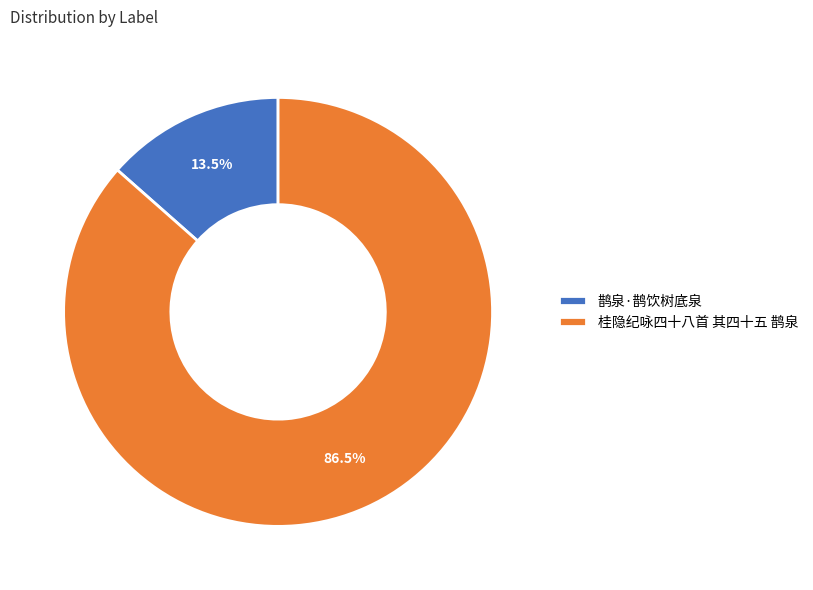

Rank the categories by value from lowest to highest.

鹊泉·鹊饮树底泉, 桂隐纪咏四十八首 其四十五 鹊泉